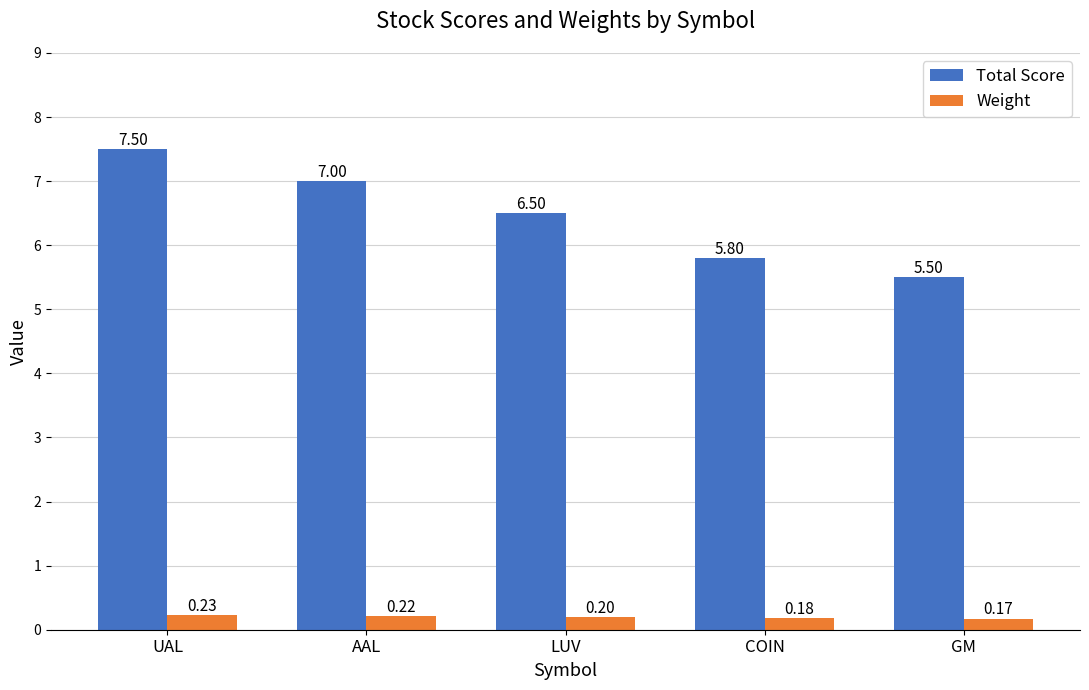

What are all the series names shown in the legend?

Total Score, Weight